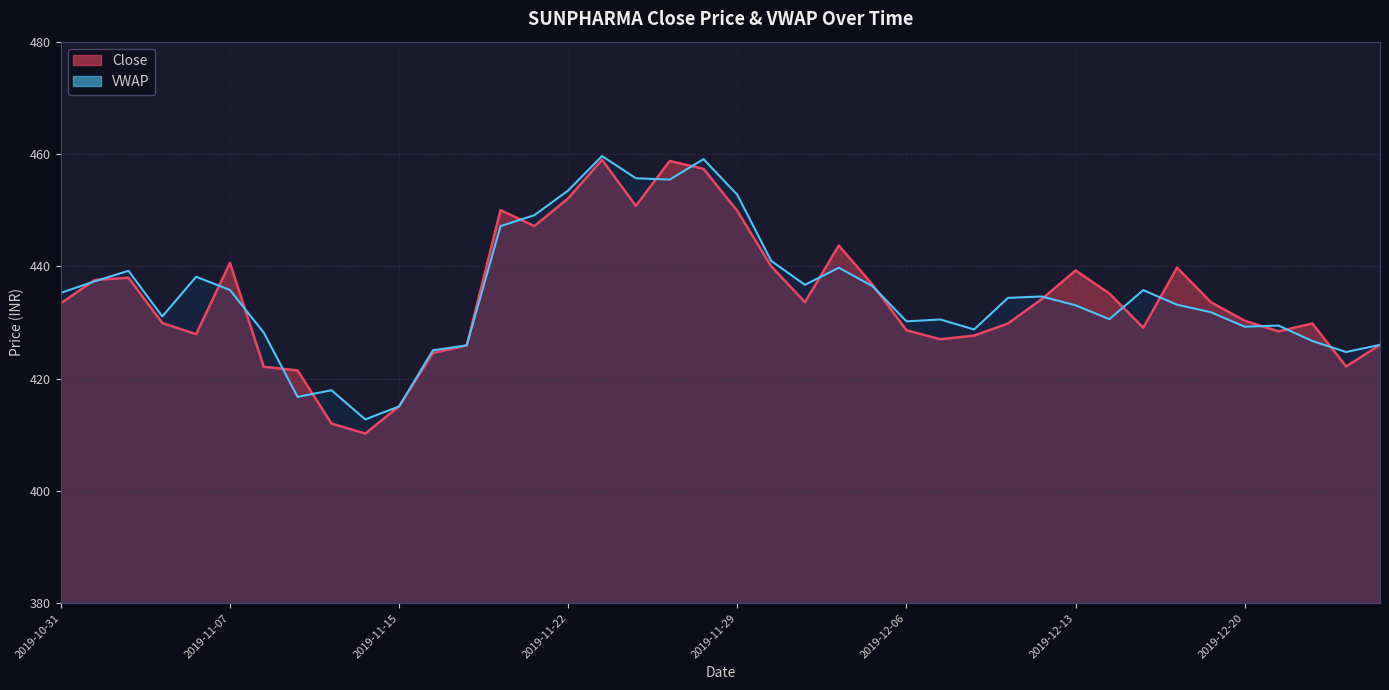

Where is the data nearest to the value 434?

2019-12-12